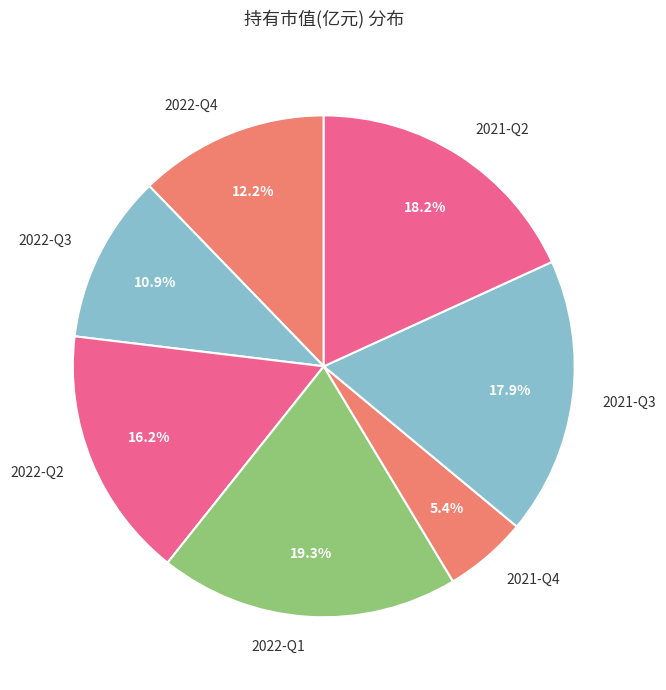

The 2022-Q2 slice represents 28% of the pie. True or false?

False